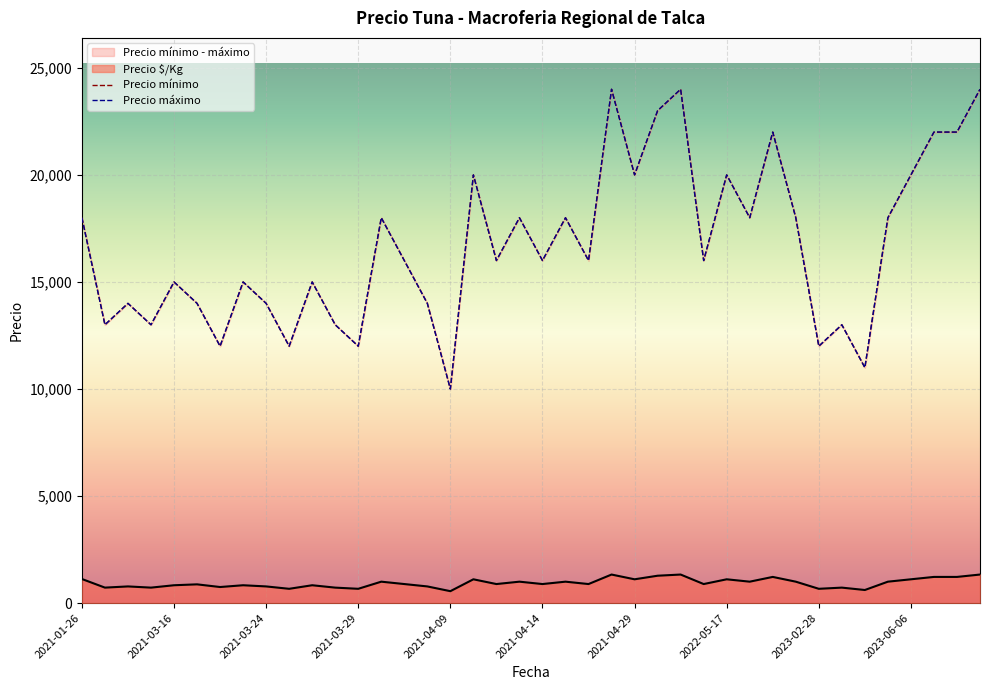

Which has a higher value, 2022-05-18 or 2021-04-05?

2022-05-18